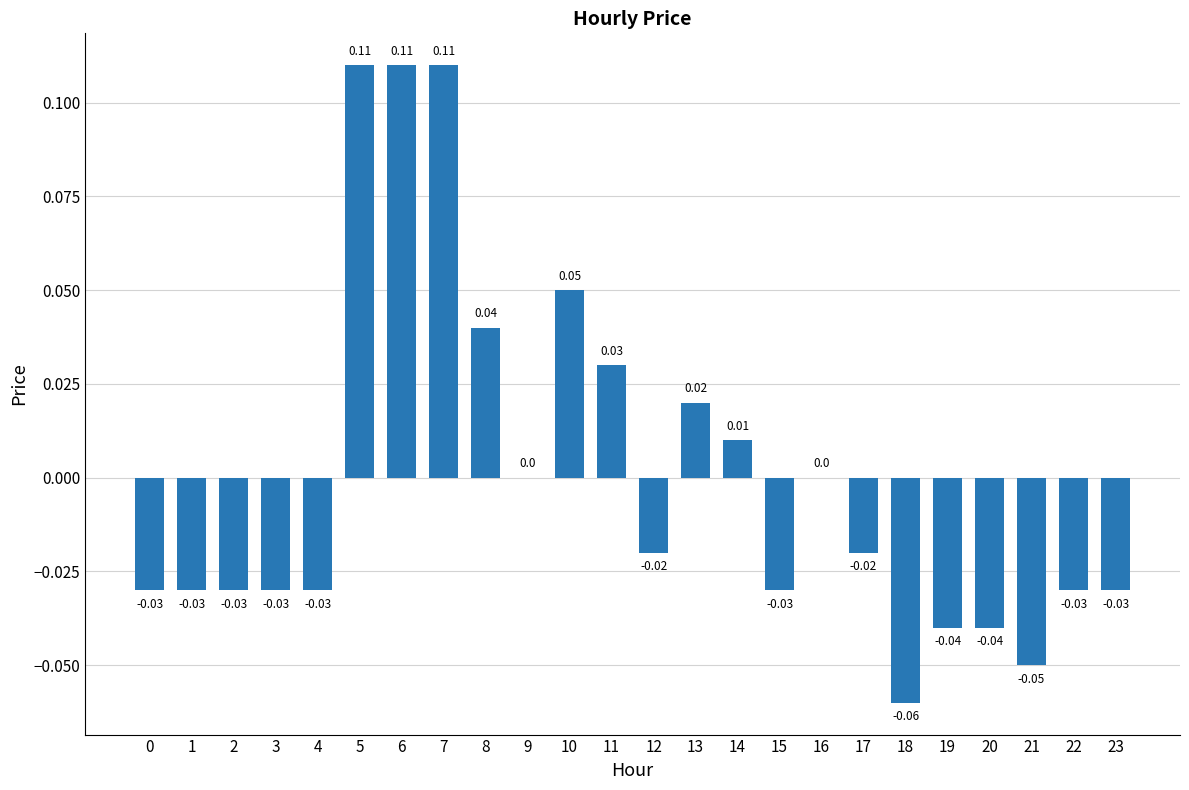

Between 3 and 12, which is larger?

12